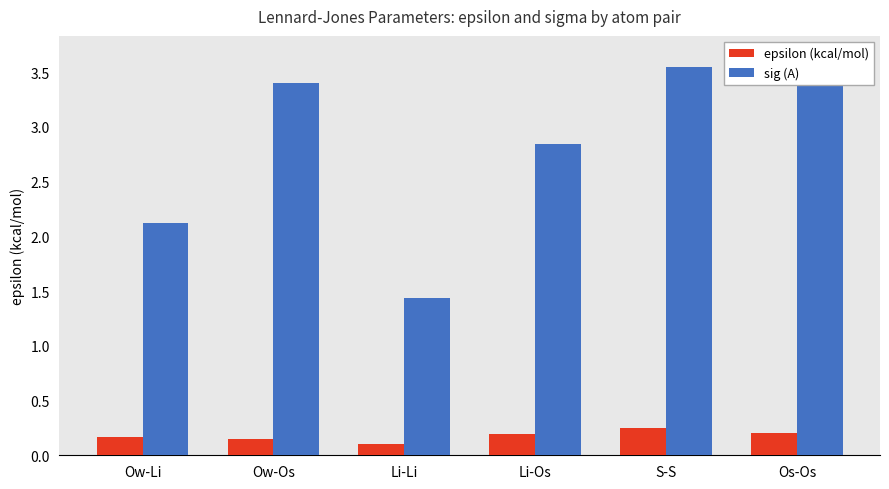

Reading right to left, what are all the values shown in this chart?

epsilon (kcal/mol): 0.2	0.3	0.2	0.1	0.2	0.2
sig (A): 3.6	3.5	2.8	1.4	3.4	2.1